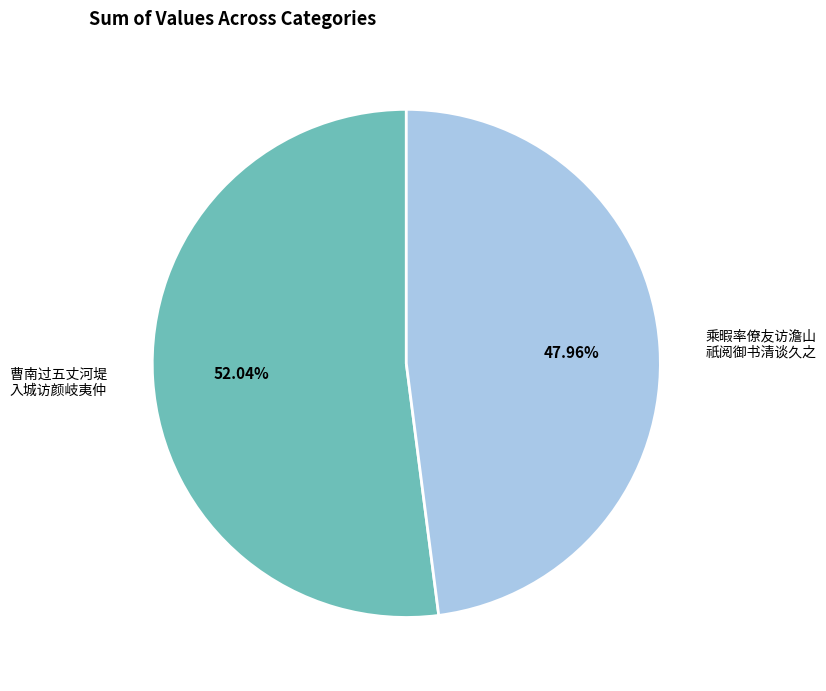

To the nearest percent, what is the average slice percentage?

50%